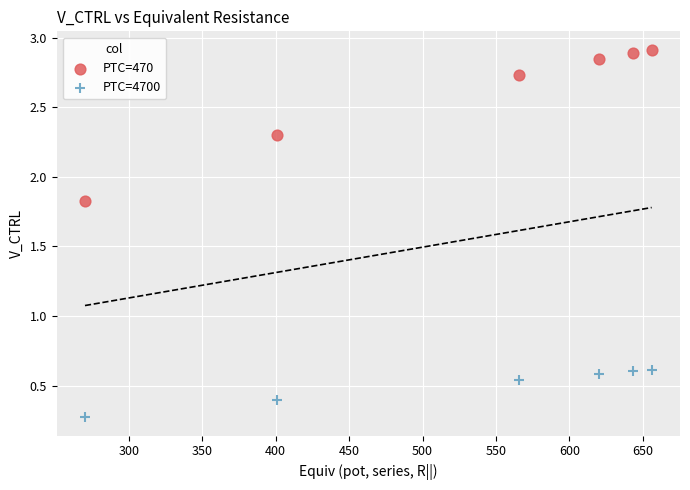

Across all data points, what is the average Y value?

1.5